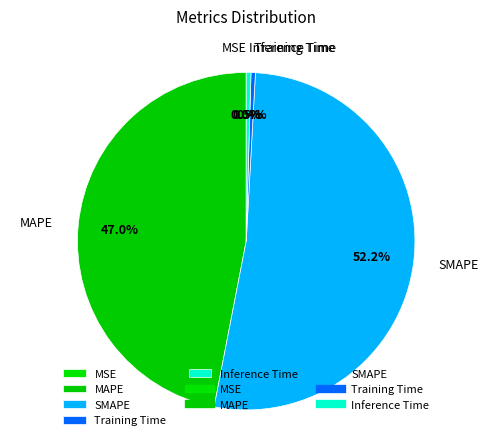

To the nearest percent, what is the difference between the largest and smallest slice percentages?

52%